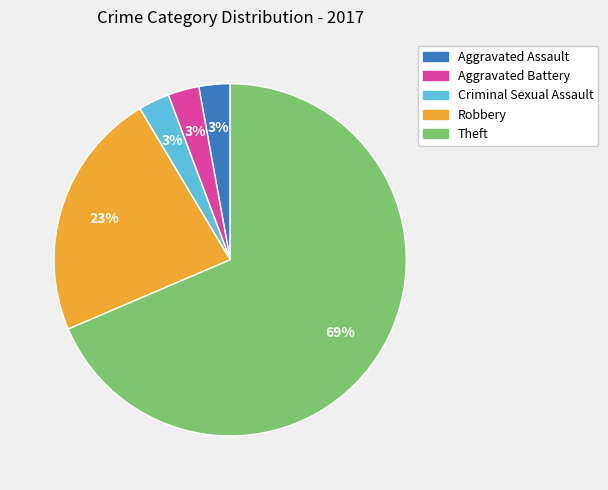

Which category has the biggest portion of the pie?

Theft